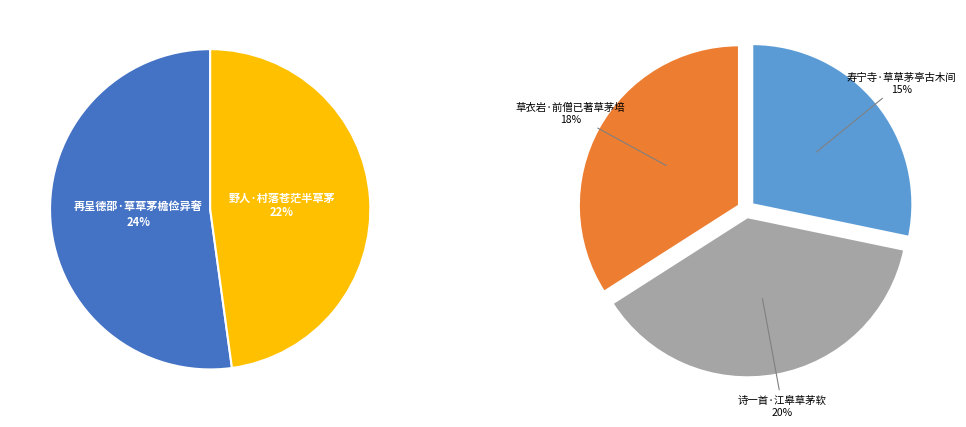

Does 再呈德邵·草草茅檐俭异奢 account for over 50% of the chart?

No